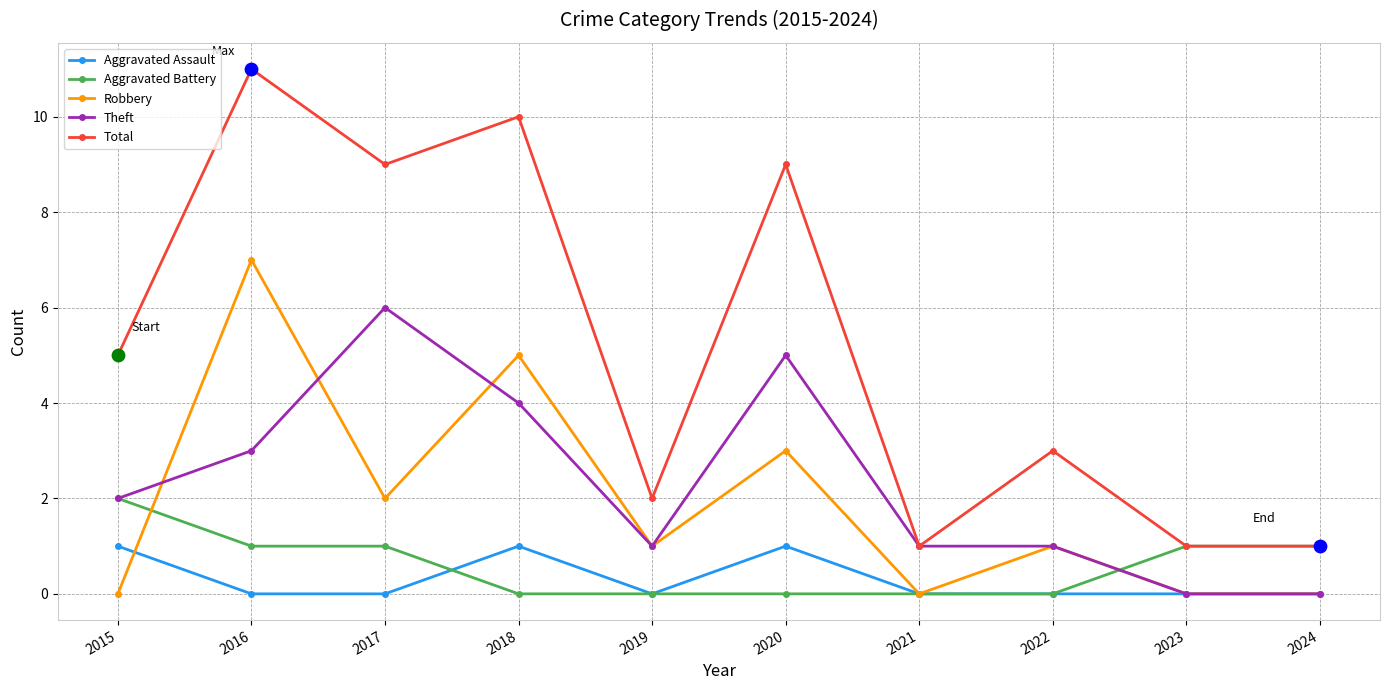

Is the value of Aggravated Assault at 2023 greater than the value of Theft at 2021?

No